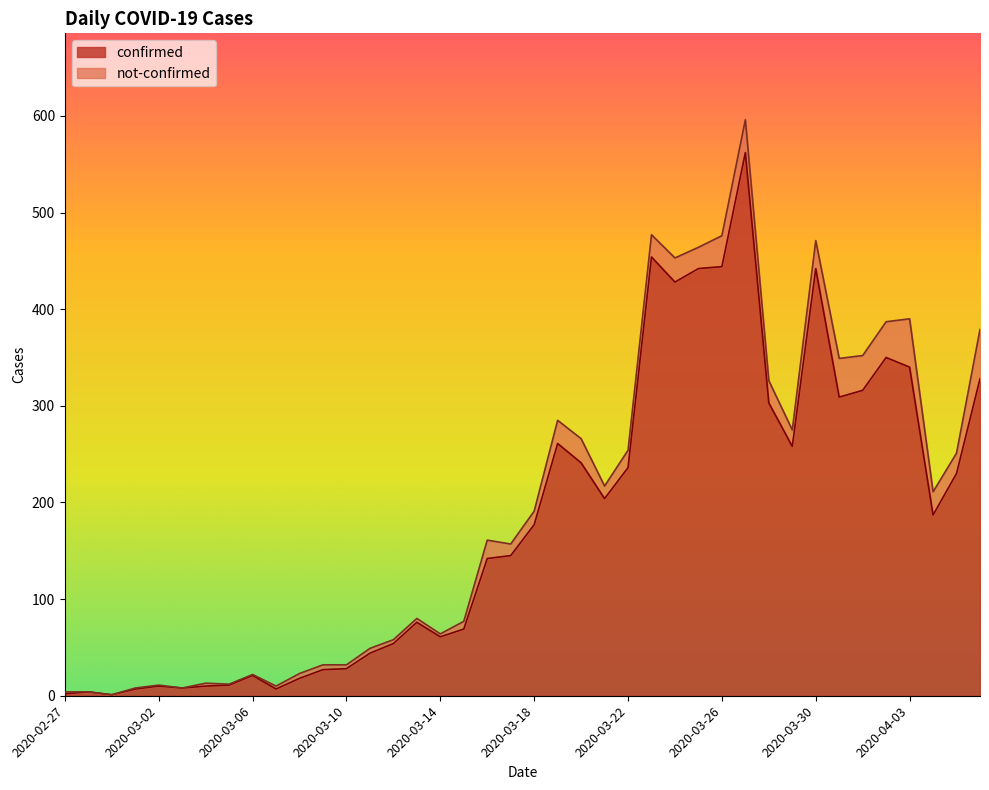

At which label is the value closest to 281?

2020-03-19